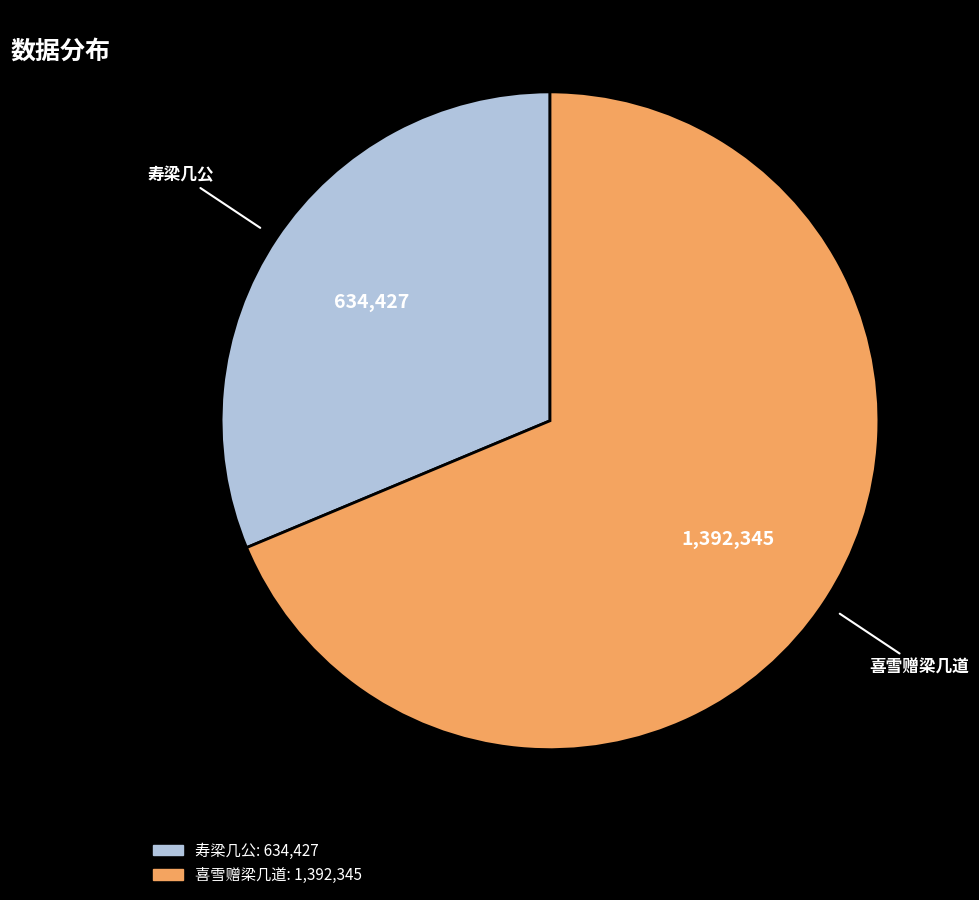

Is there any slice that represents more than half of the pie?

Yes